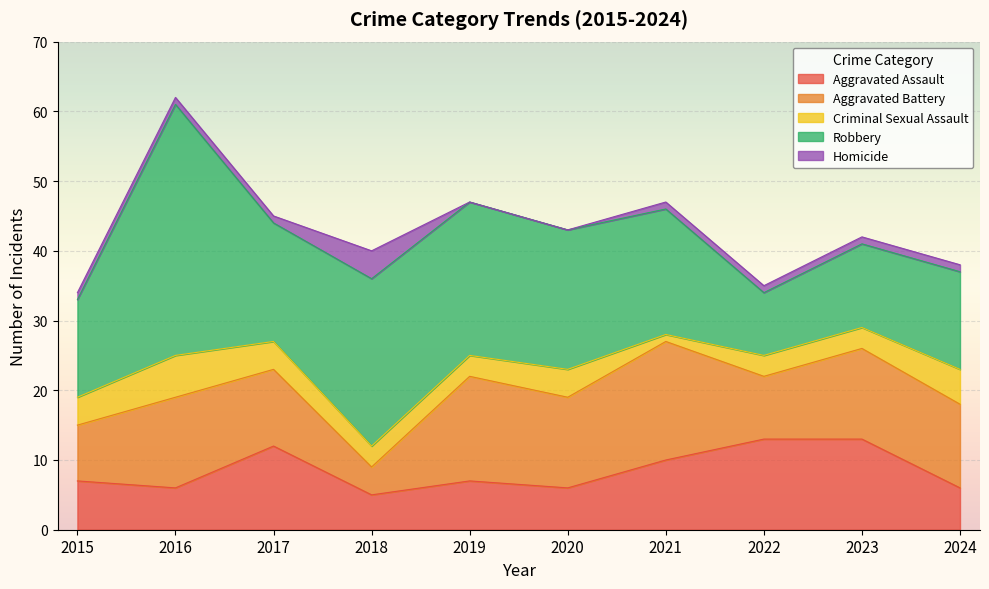

Where is the first local minimum for Robbery?

2017